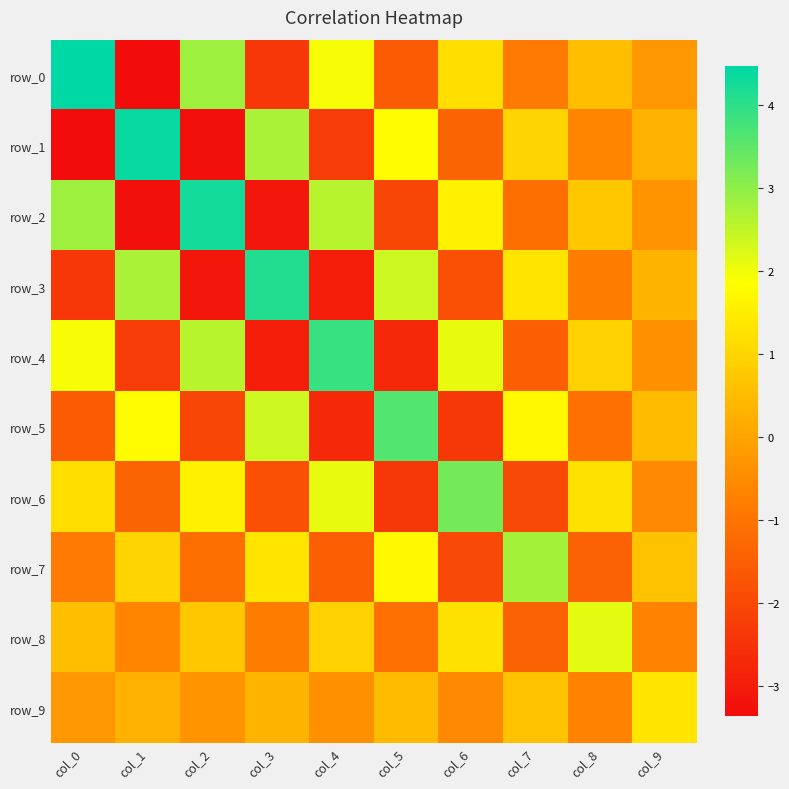

Reading right to left, extract all data points from this chart.

row_0: -0.2	0.5	-0.9	1.2	-1.6	1.9	-2.4	2.8	-3.4	4.5
row_1: 0.3	-0.6	1.0	-1.4	1.8	-2.2	2.7	-3.3	4.4	-3.4
row_2: -0.3	0.7	-1.1	1.6	-2.1	2.6	-3.1	4.3	-3.3	2.8
row_3: 0.4	-0.8	1.3	-1.8	2.4	-2.9	4.1	-3.1	2.7	-2.4
row_4: -0.4	0.9	-1.5	2.1	-2.7	3.9	-2.9	2.6	-2.2	1.9
row_5: 0.5	-1.1	1.7	-2.4	3.6	-2.7	2.4	-2.1	1.8	-1.6
row_6: -0.5	1.2	-2.0	3.3	-2.4	2.1	-1.8	1.6	-1.4	1.2
row_7: 0.6	-1.4	2.8	-2.0	1.7	-1.5	1.3	-1.1	1.0	-0.9
row_8: -0.7	2.1	-1.4	1.2	-1.1	0.9	-0.8	0.7	-0.6	0.5
row_9: 1.3	-0.7	0.6	-0.5	0.5	-0.4	0.4	-0.3	0.3	-0.2